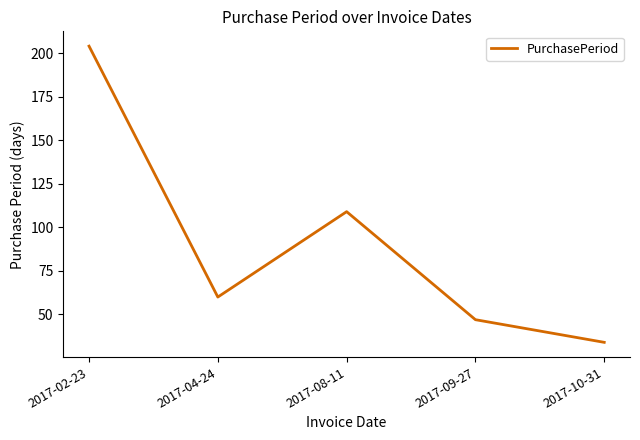

How many interior local valleys (lower than both neighbors) does the data have?

1